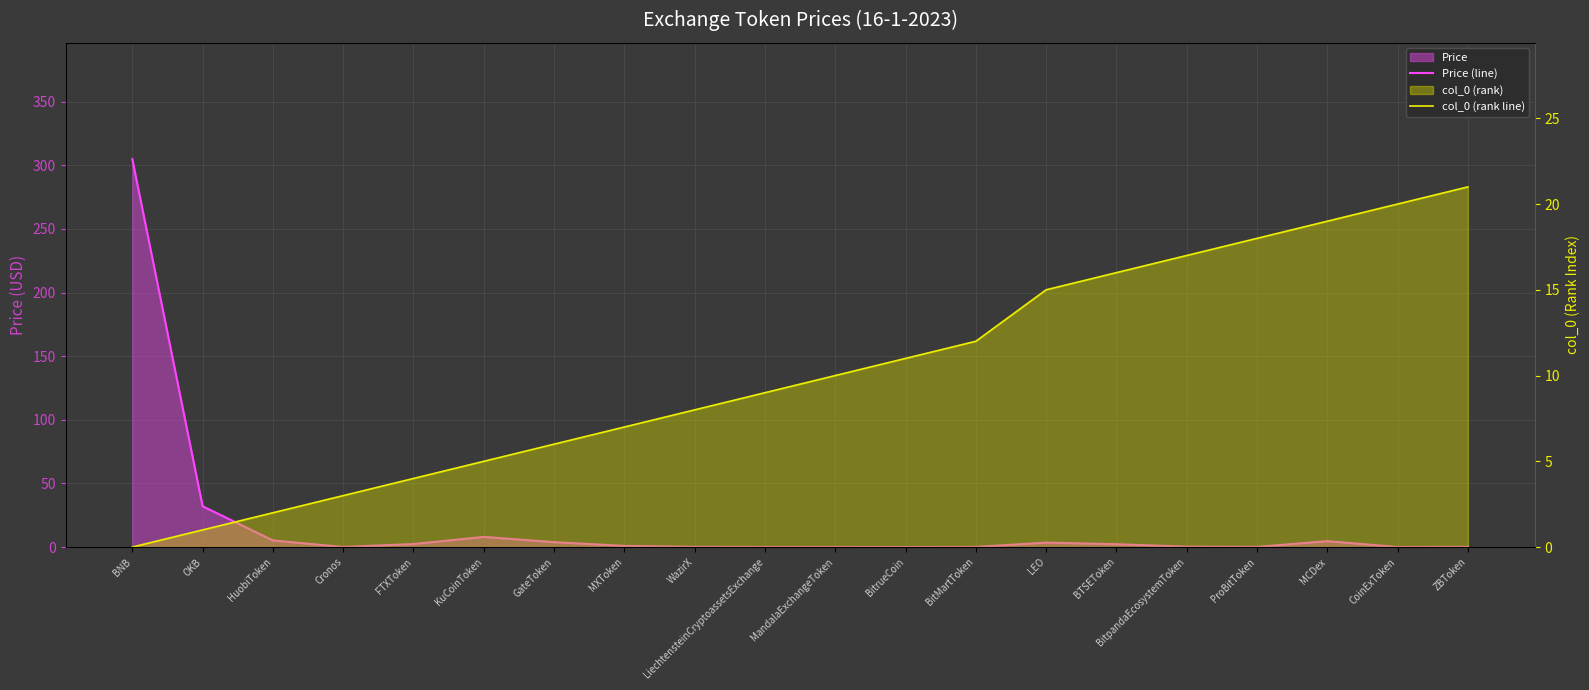

Reading left to right, transcribe all the data shown in this chart.

Price (line): BNB=304.8	OKB=32.1	HuobiToken=5.2	Cronos=0.1	FTXToken=2.4	KuCoinToken=8.0	GateToken=3.9	MXToken=0.9	WazirX=0.2	LiechtensteinCryptoassetsExchange=0.1	MandalaExchangeToken=0.1	BitrueCoin=0.0	BitMartToken=0.1	LEO=3.5	BTSEToken=2.2	BitpandaEcosystemToken=0.3	ProBitToken=0.1	MCDex=4.7	CoinExToken=0.0	ZBToken=0.2
col_0 (rank line): BNB=0.0	OKB=1.0	HuobiToken=2.0	Cronos=3.0	FTXToken=4.0	KuCoinToken=5.0	GateToken=6.0	MXToken=7.0	WazirX=8.0	LiechtensteinCryptoassetsExchange=9.0	MandalaExchangeToken=10.0	BitrueCoin=11.0	BitMartToken=12.0	LEO=15.0	BTSEToken=16.0	BitpandaEcosystemToken=17.0	ProBitToken=18.0	MCDex=19.0	CoinExToken=20.0	ZBToken=21.0